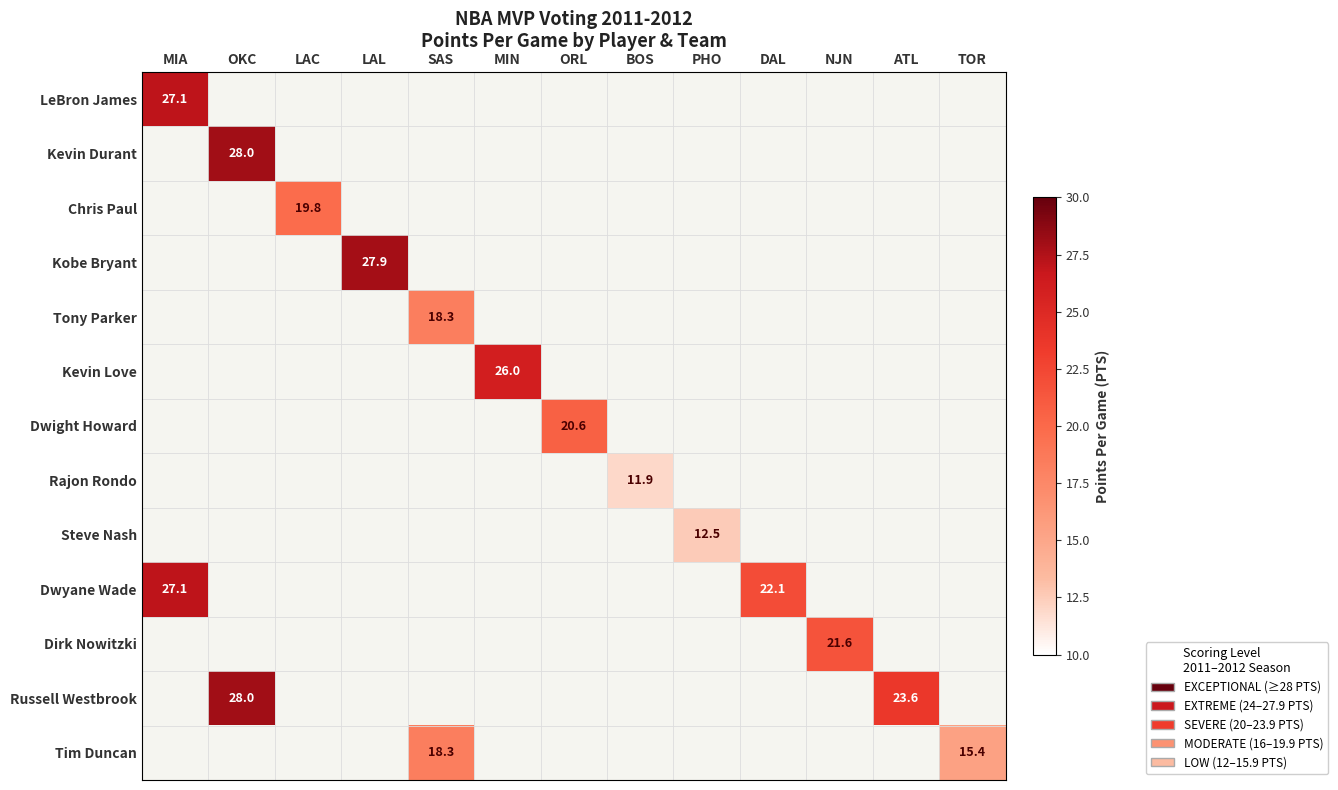

How many distinct data groups are displayed?

13